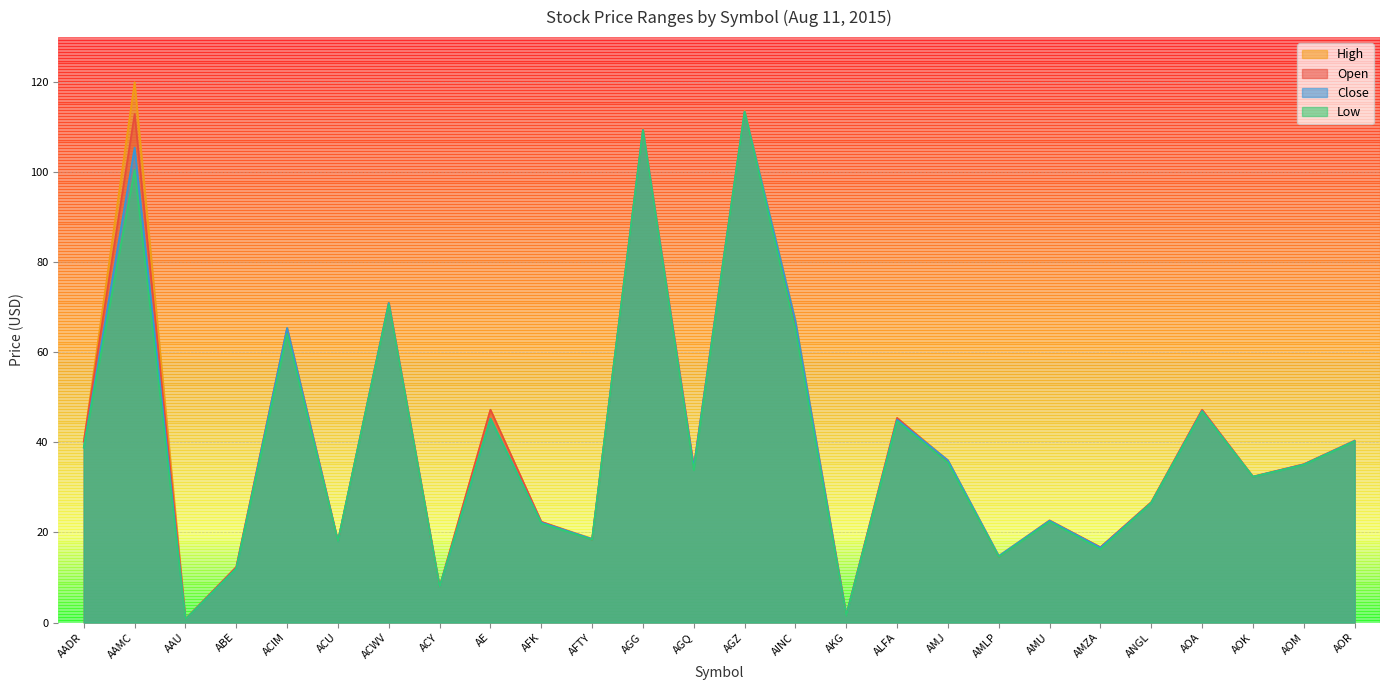

How many data points does each series have?

26